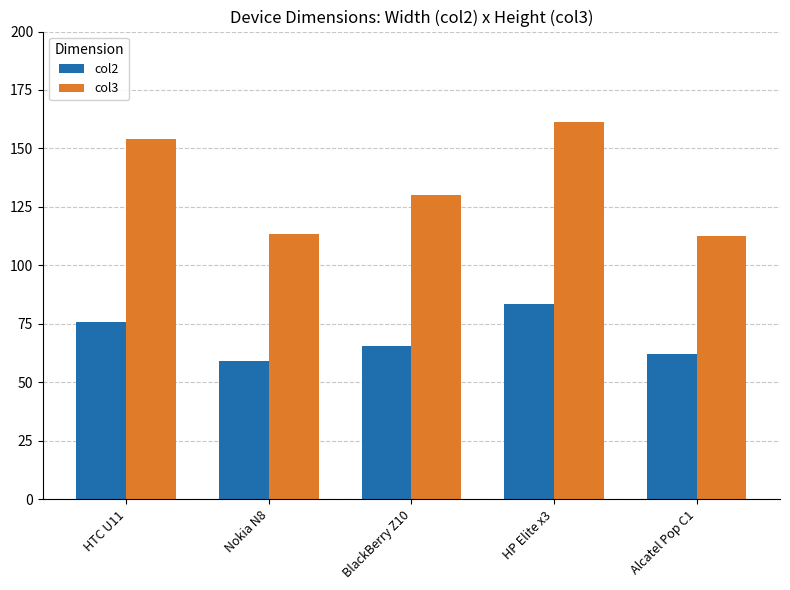

Which series has the largest total across all categories?

col3